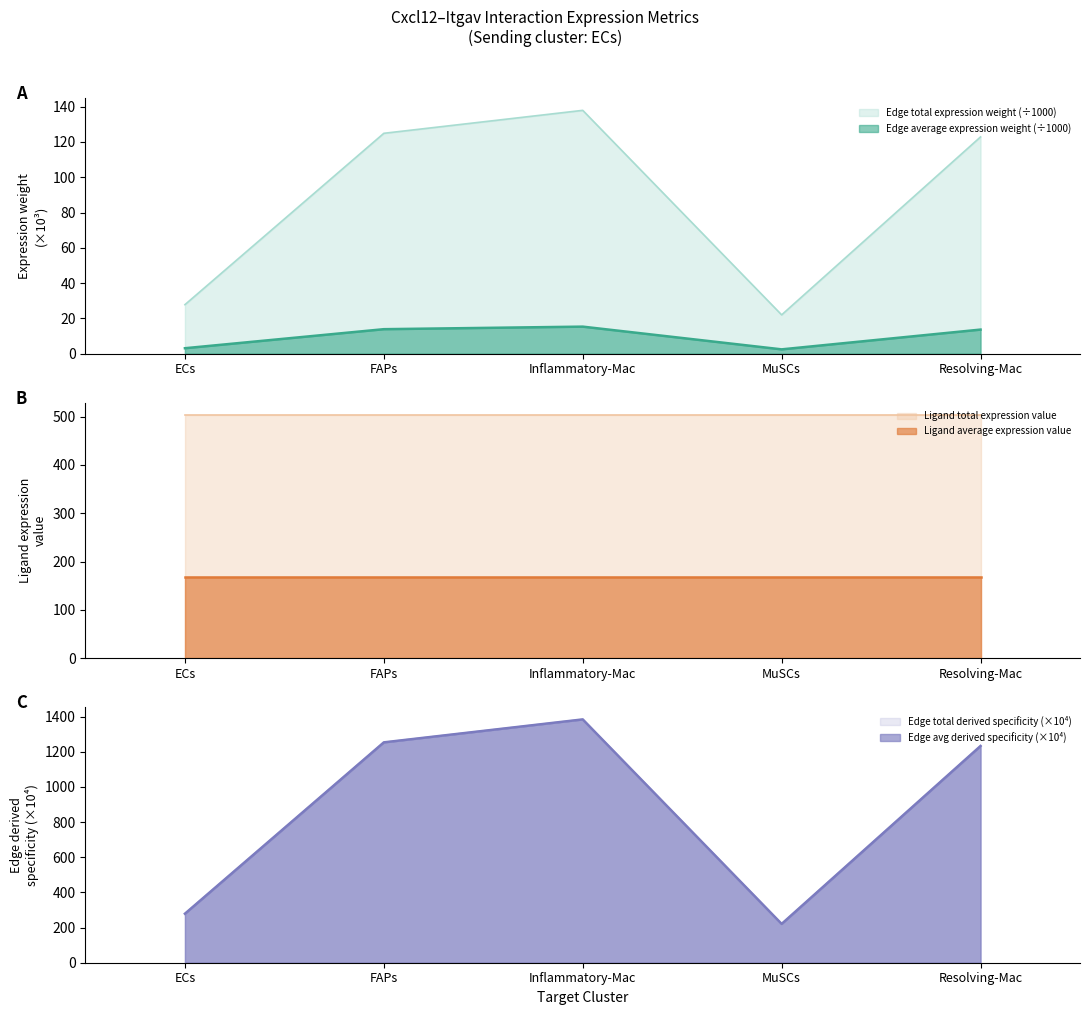

The Edge total expression weight (÷1000) series shows 122.8 at Resolving-Mac. True or false?

True